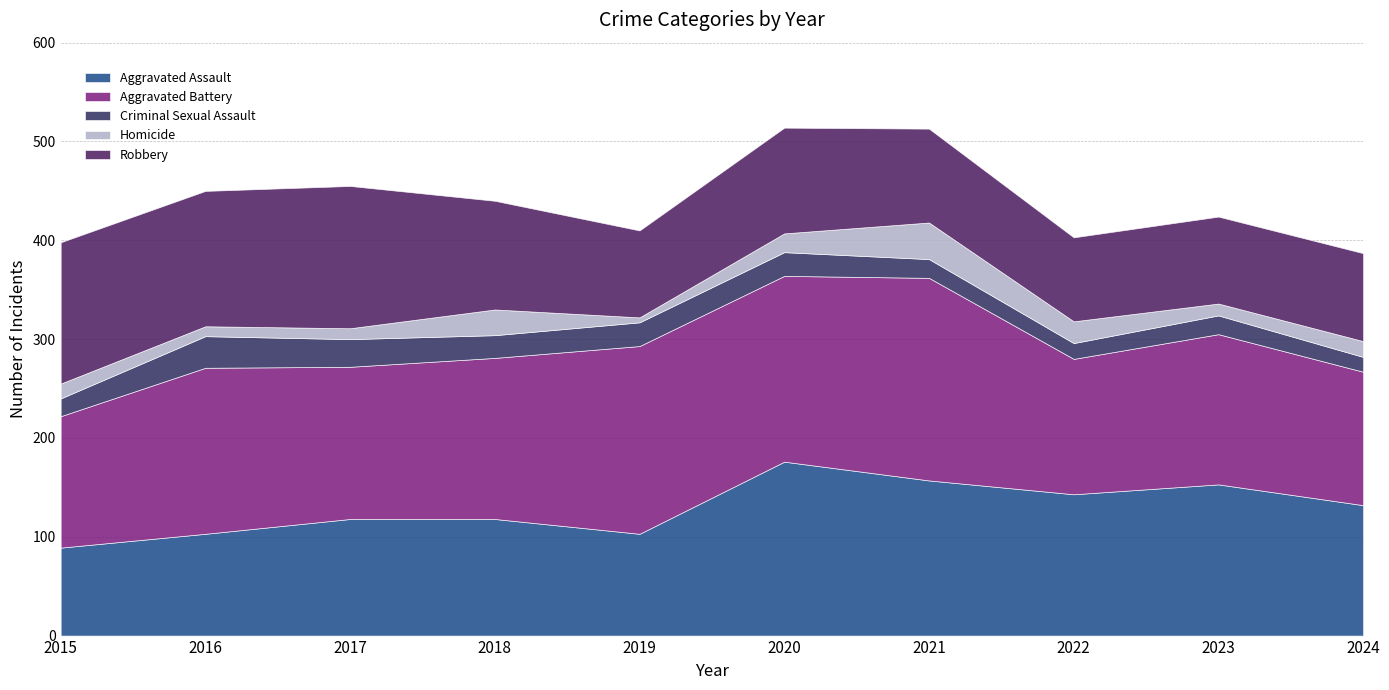

What is the average value of the Criminal Sexual Assault series?

22